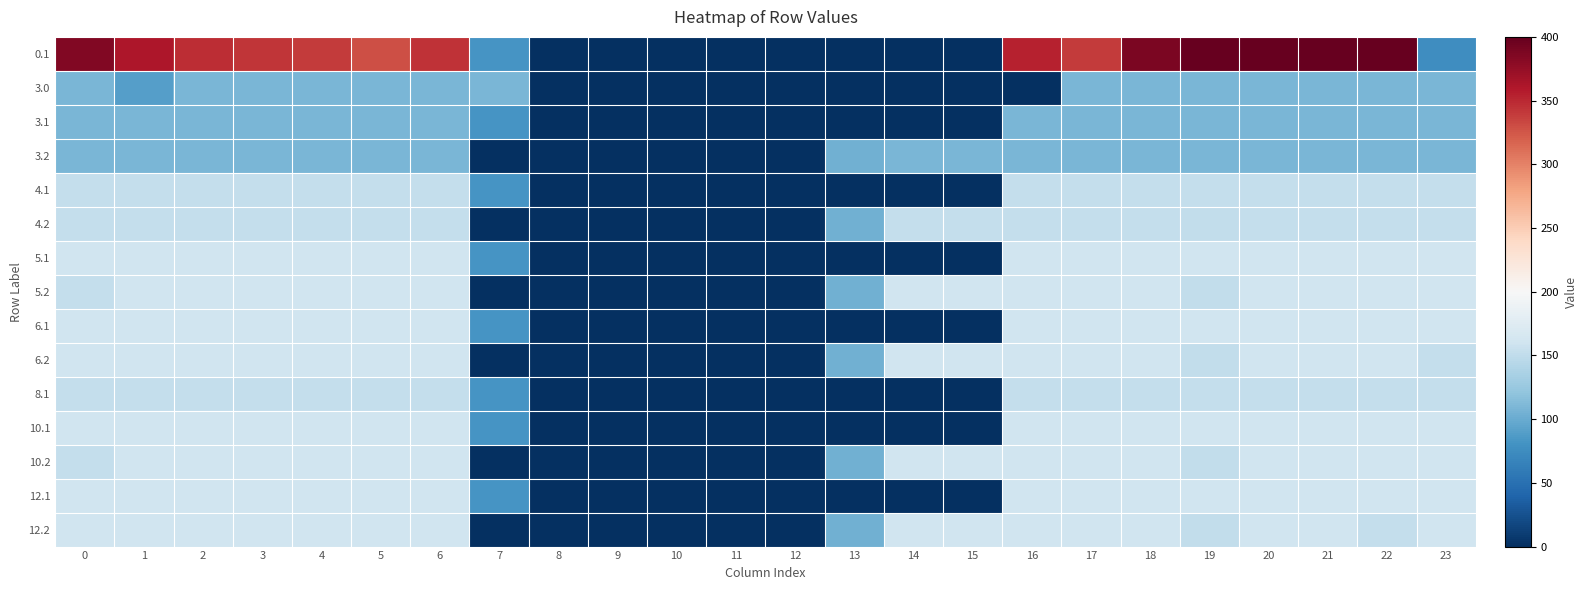

What is the greatest value displayed?

400.0